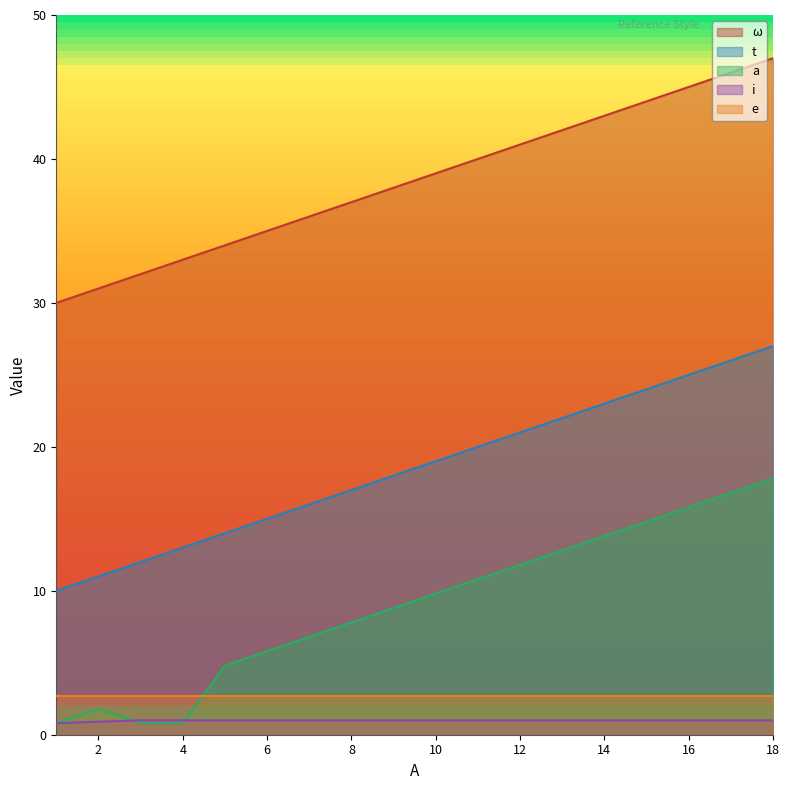

What is the greatest value displayed?

47.0